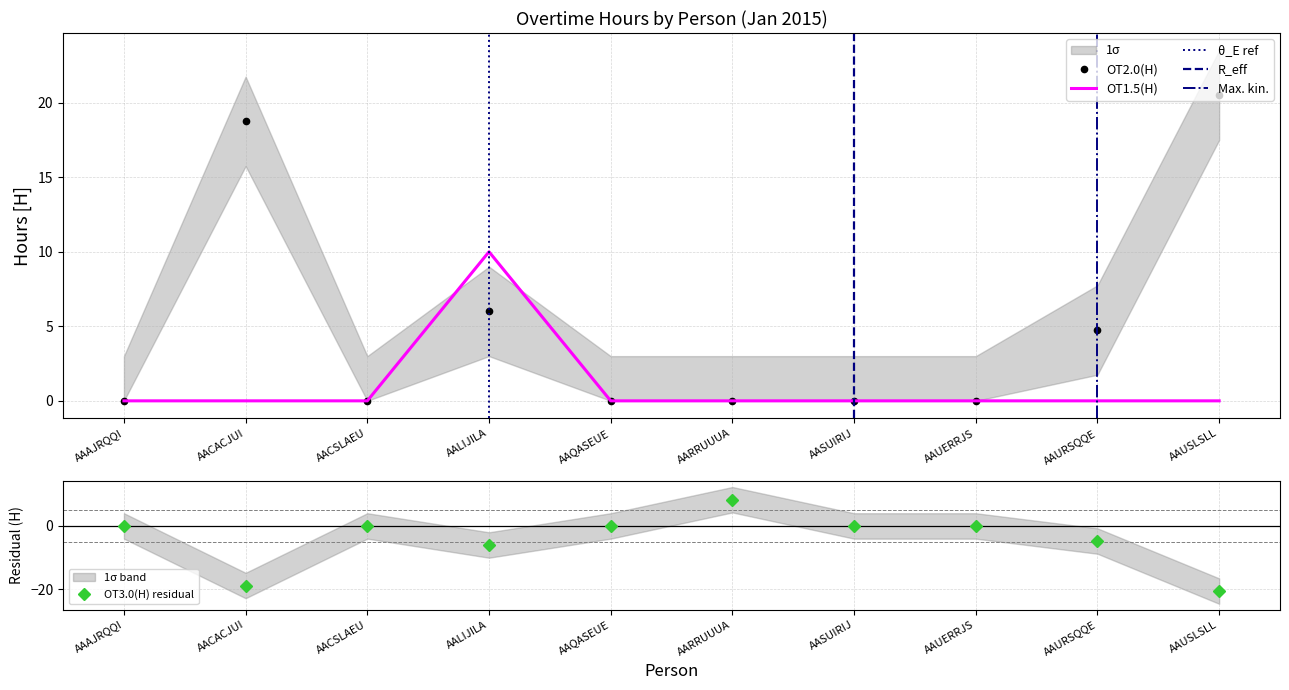

Where is the first local maximum for OT2.0(H)?

AACACJUI